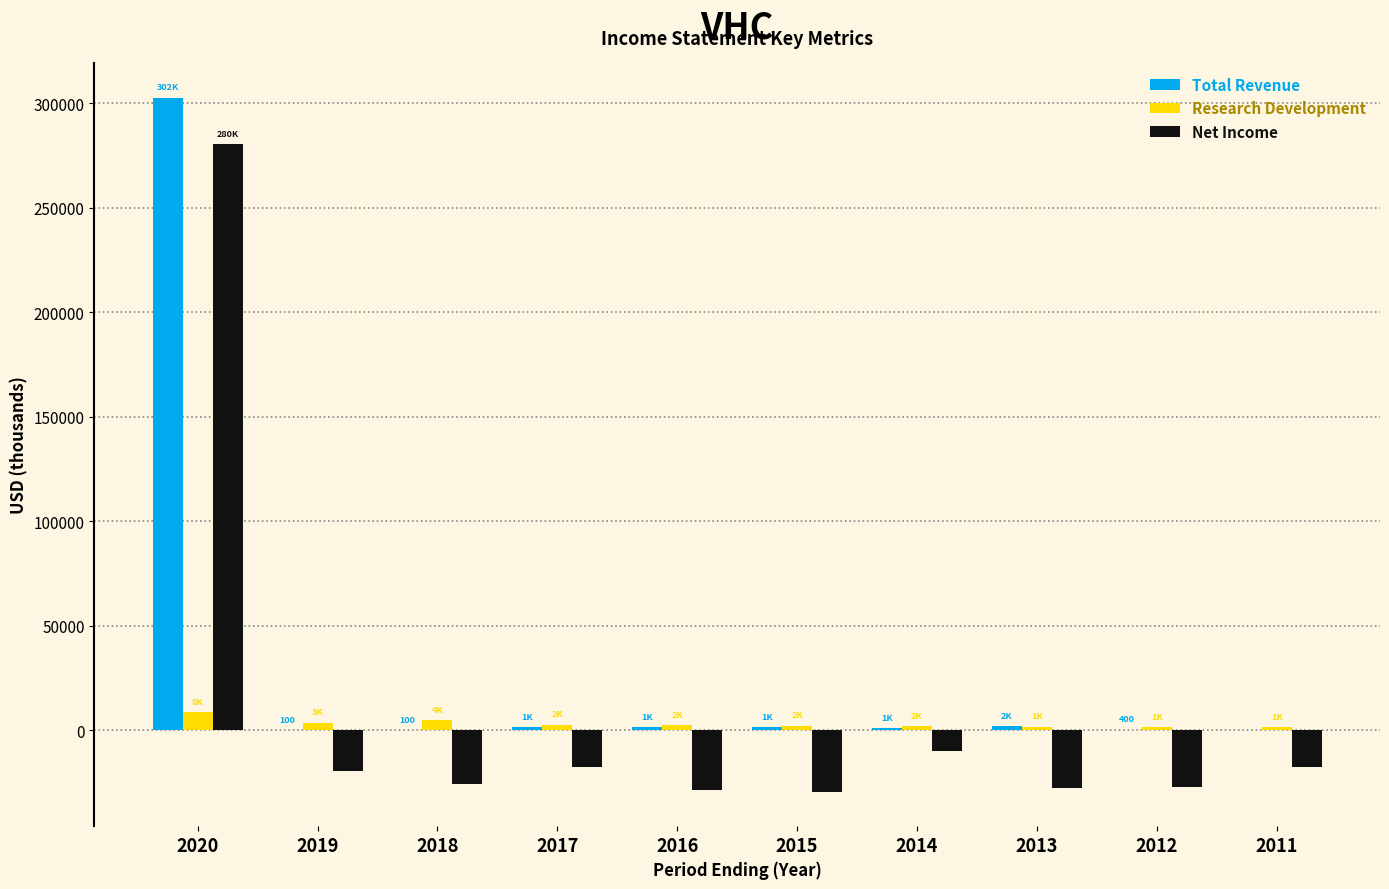

What is the sum of all Total Revenue values?

311300